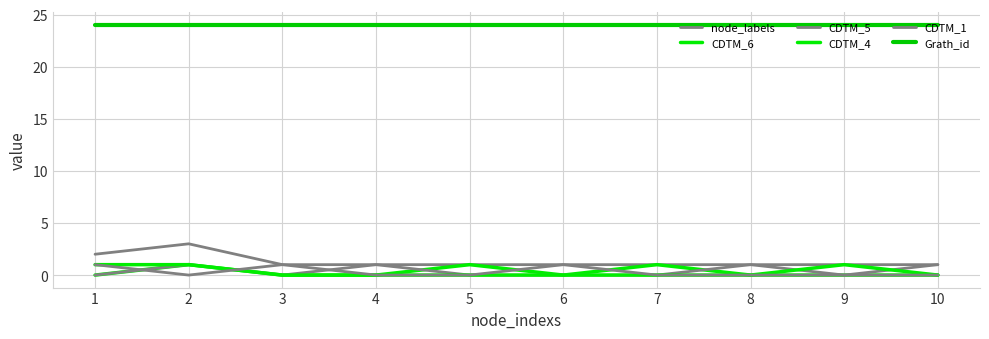

At which category is the sum across all series the highest?

2